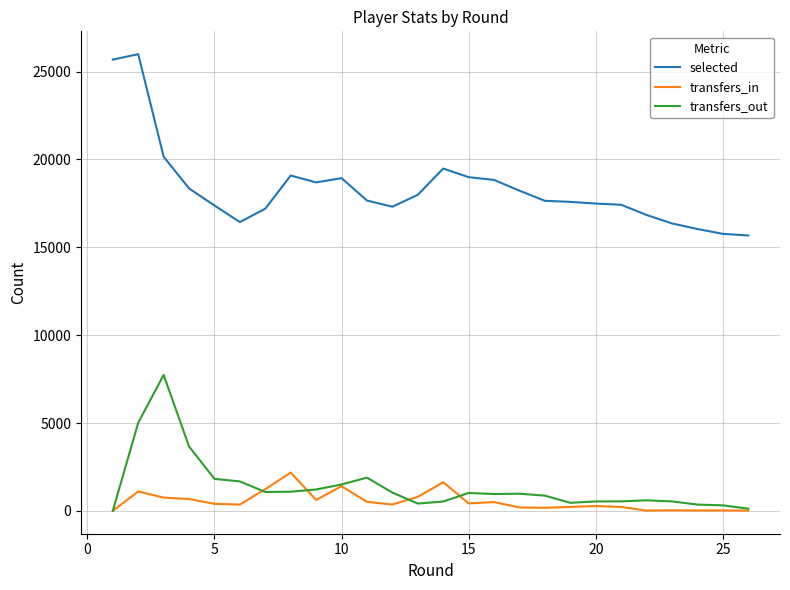

Which series has the largest range (max minus min)?

selected